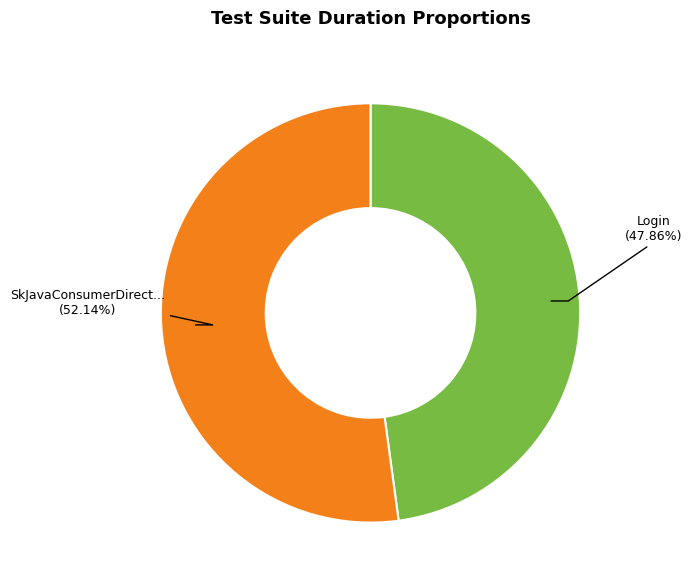

Is there any slice that represents more than half of the pie?

Yes